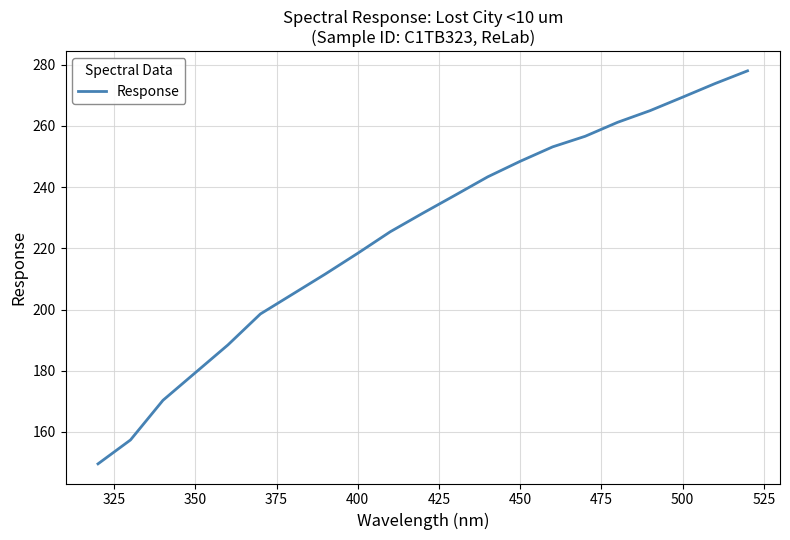

What is the difference between the maximum and minimum values?

128.4